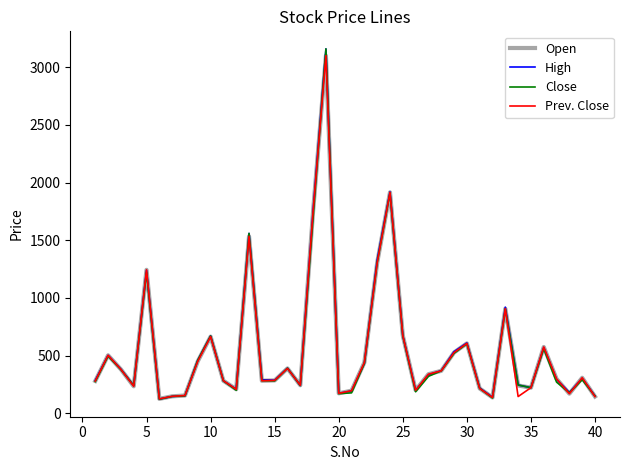

What is the difference between the maximum and second lowest values in the Prev. Close series?

2964